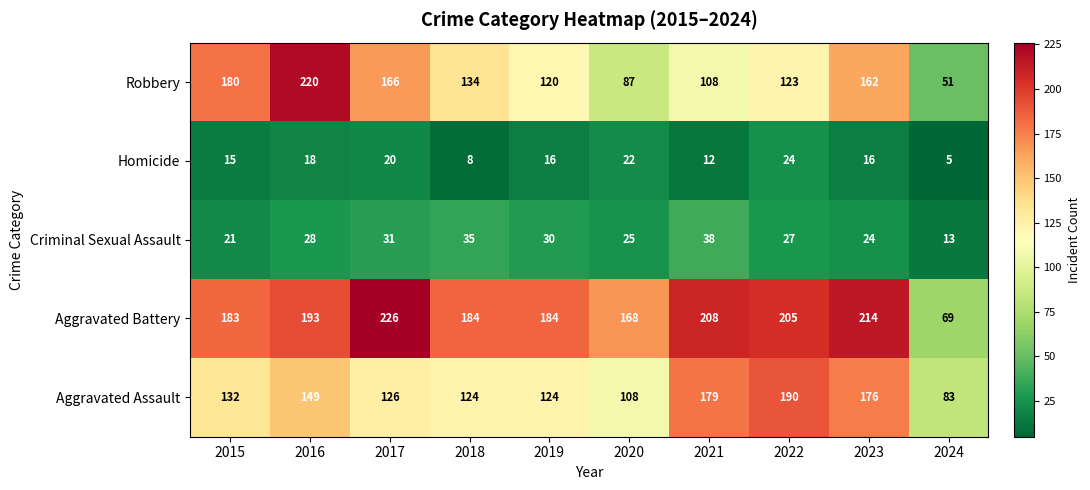

At which category is the sum across all series the highest?

2016